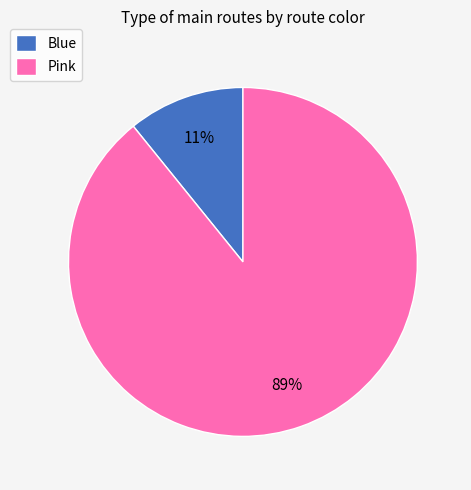

To the nearest percent, what is the average slice percentage?

50%